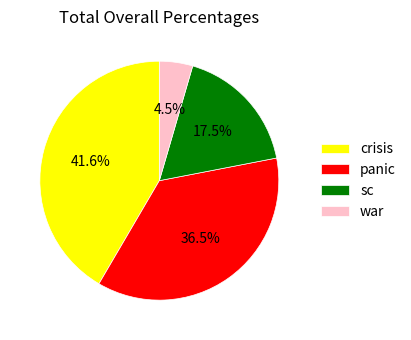

Which has a higher value, sc or panic?

panic